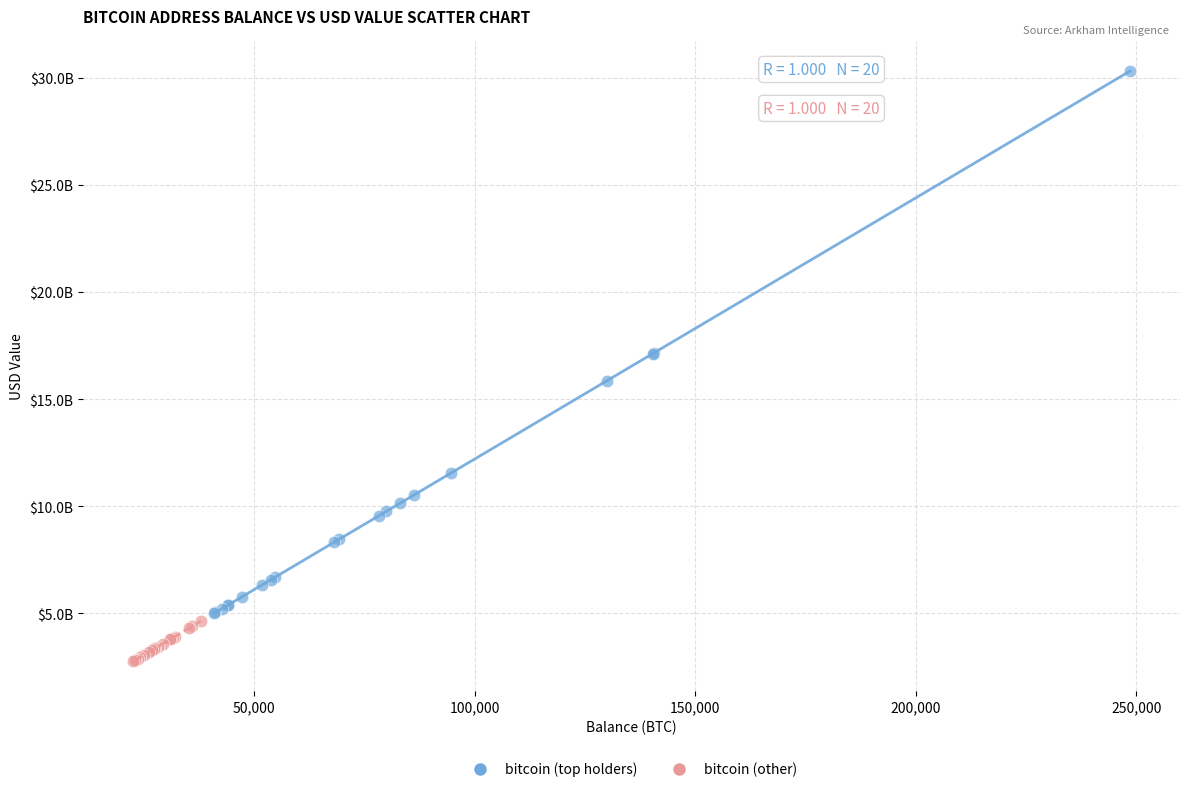

What are all the series names shown in the legend?

bitcoin (top holders), bitcoin (other)